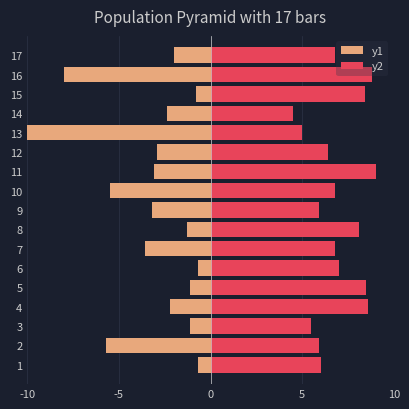

Which series has the largest total across all categories?

y2